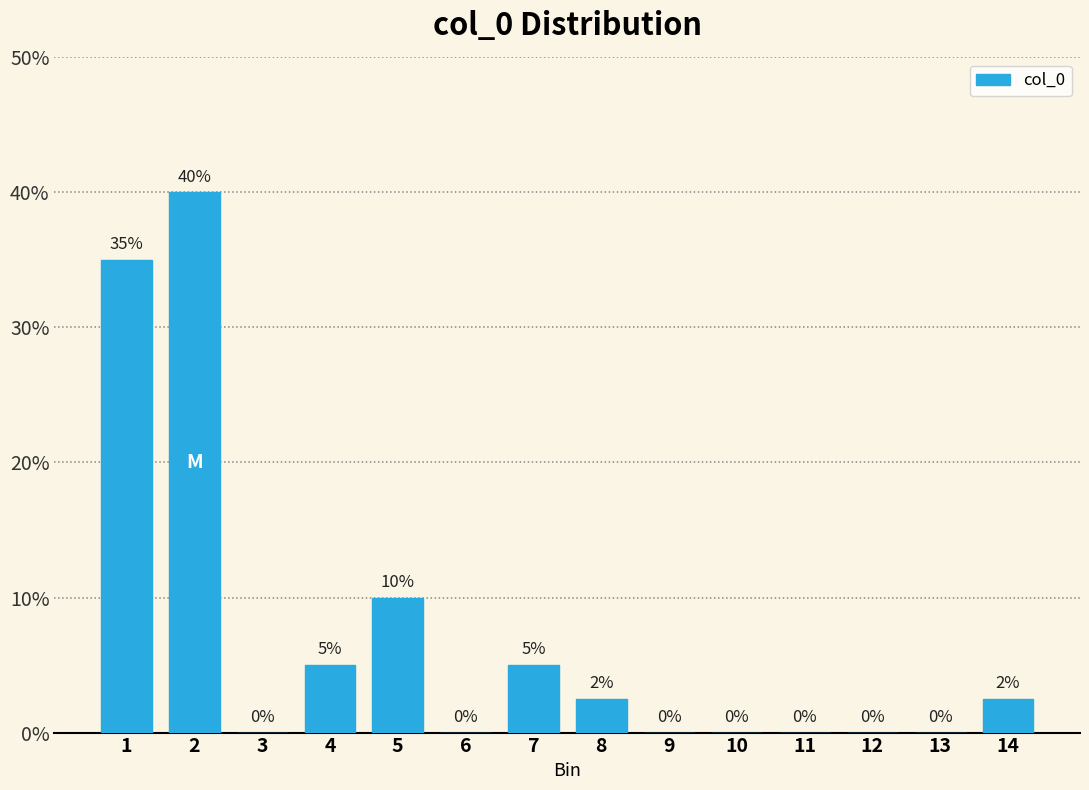

Are the bars horizontal?

No